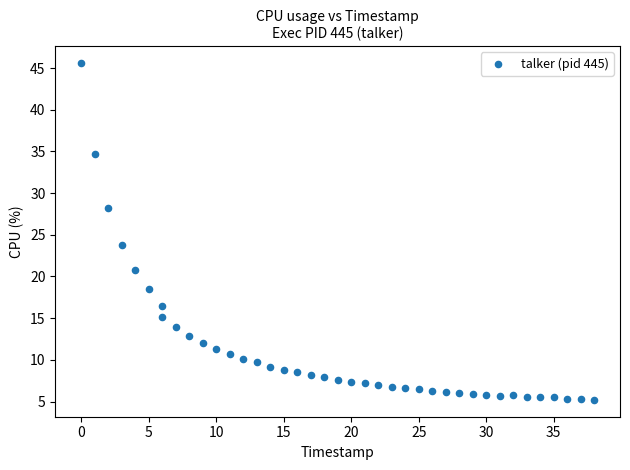

What is the range of Y values (max minus min)?

40.4